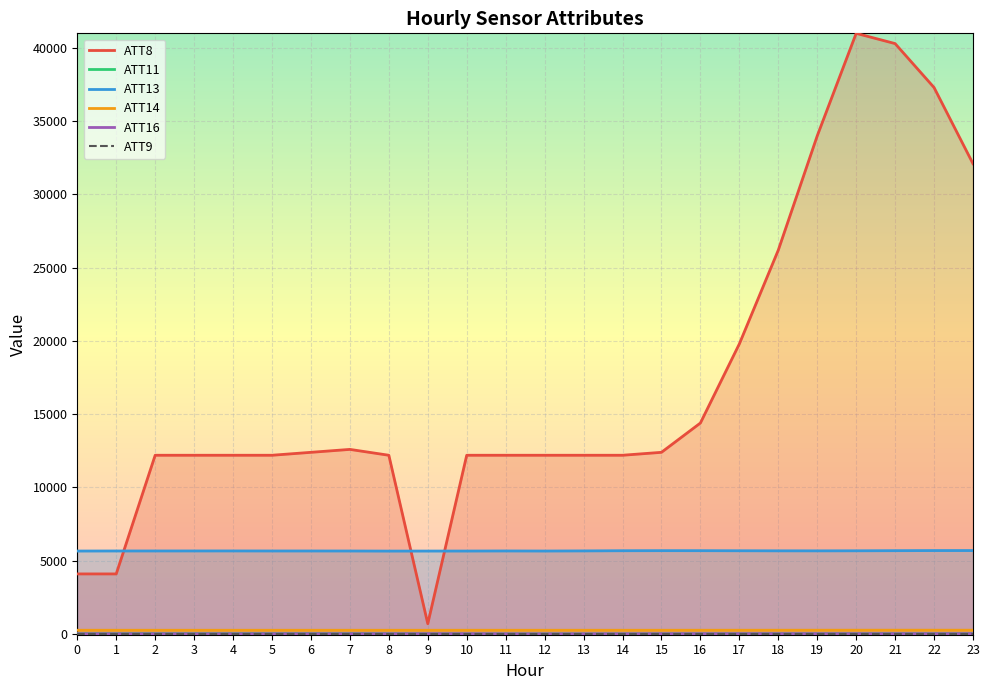

At which label does ATT8 reach its minimum?

9